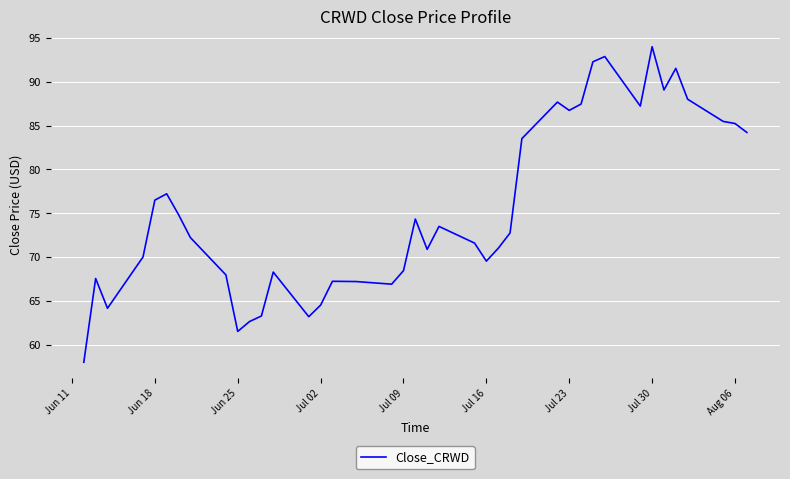

What is the maximum value shown in the chart?

94.0